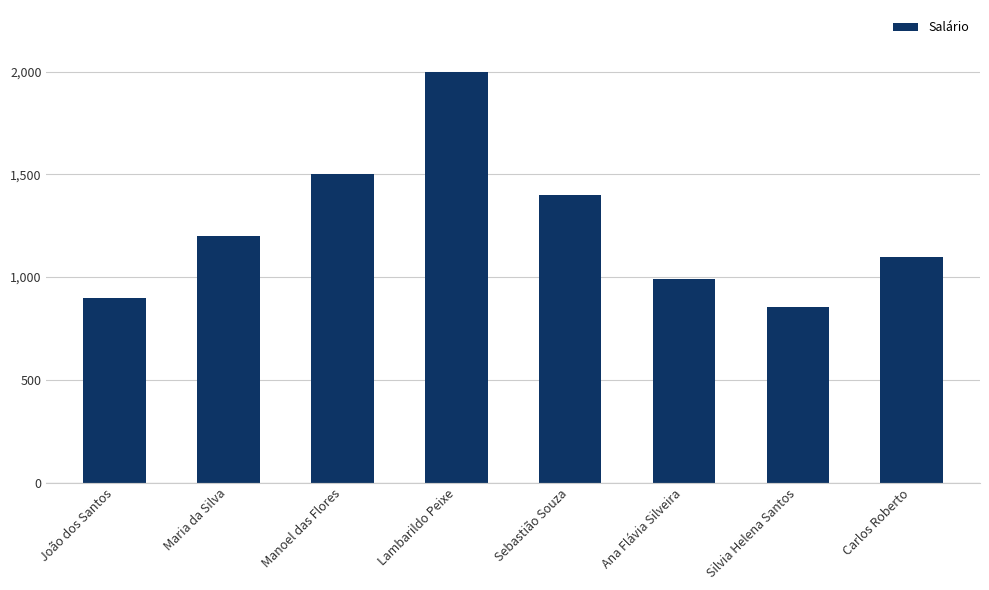

Rank the categories by value from lowest to highest.

Silvia Helena Santos, João dos Santos, Ana Flávia Silveira, Carlos Roberto, Maria da Silva, Sebastião Souza, Manoel das Flores, Lambarildo Peixe